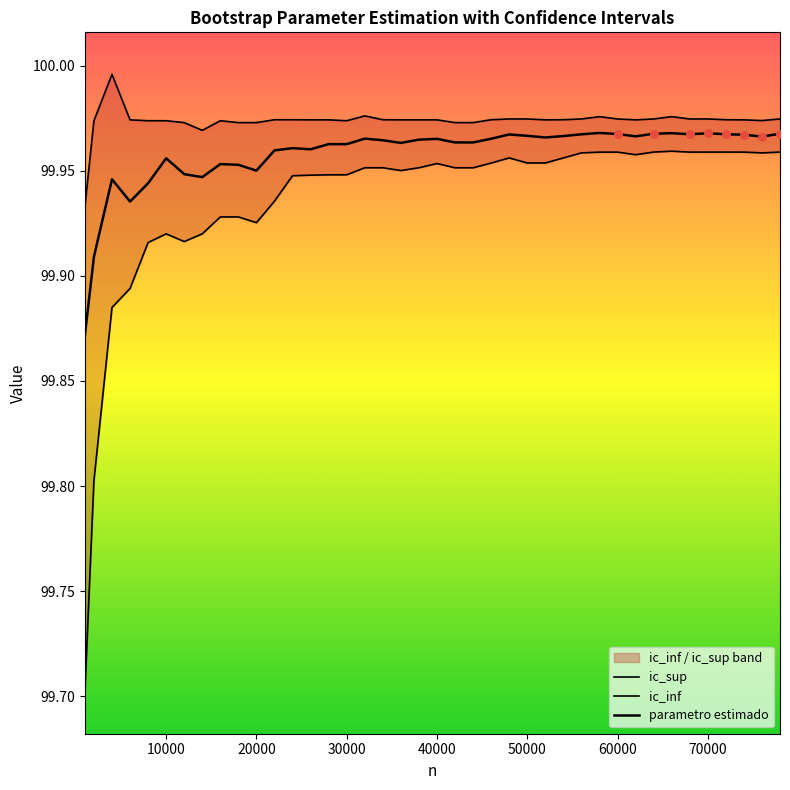

At how many categories does at least one series exceed 99?

40